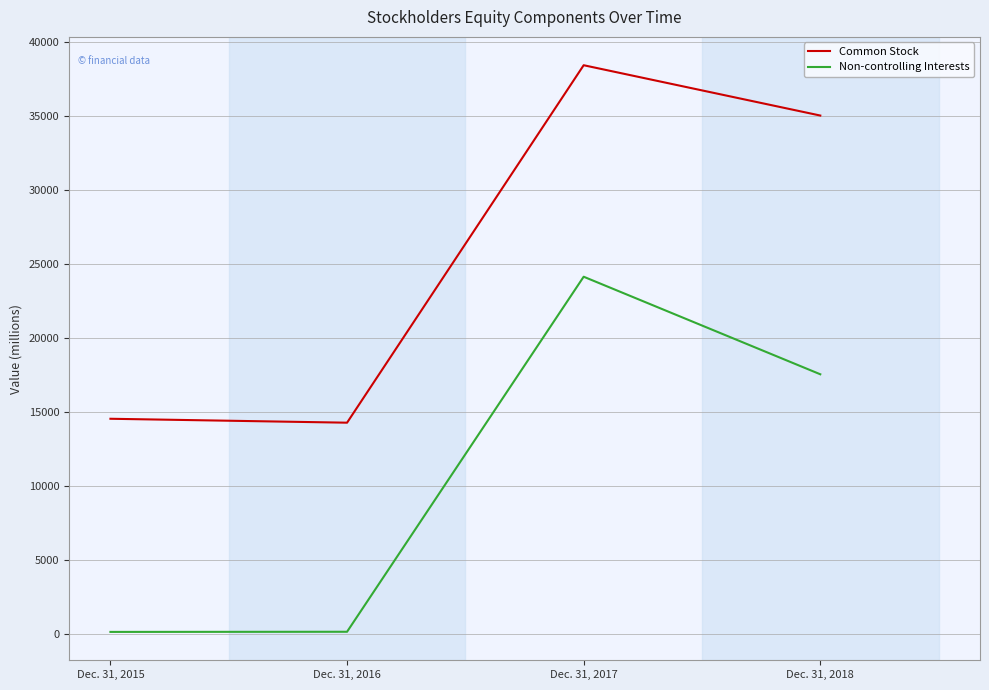

Is it true that Common Stock equals 3811 at Dec. 31, 2015?

False